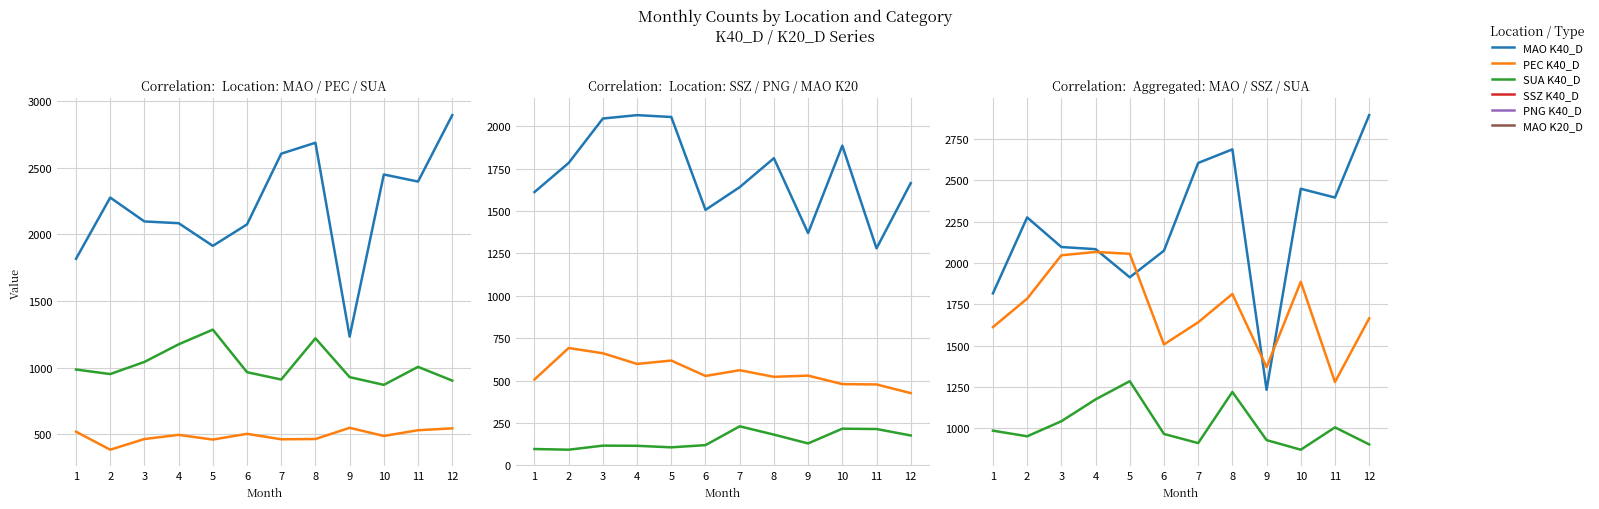

Which series ends up on top after the final intersection of MAO K40_D and SSZ K40_D?

MAO K40_D